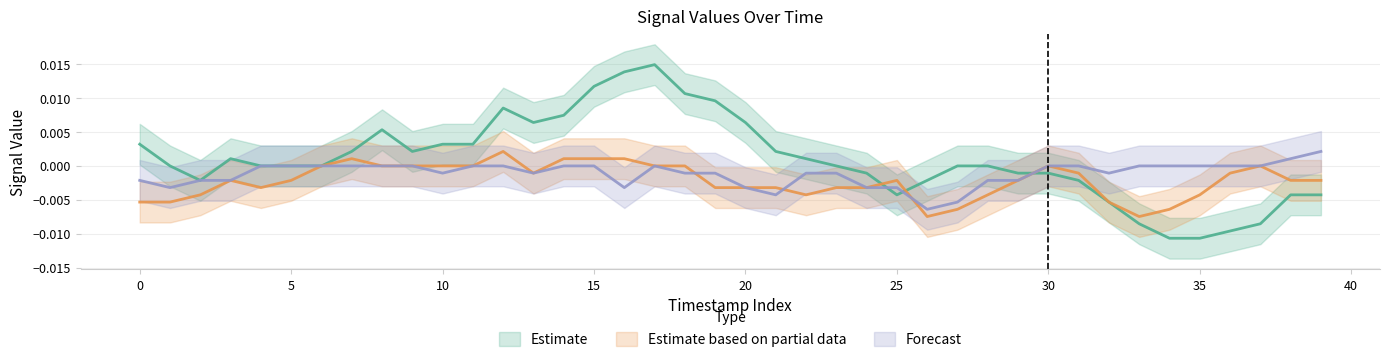

Between 15 and 15, which is larger?

15